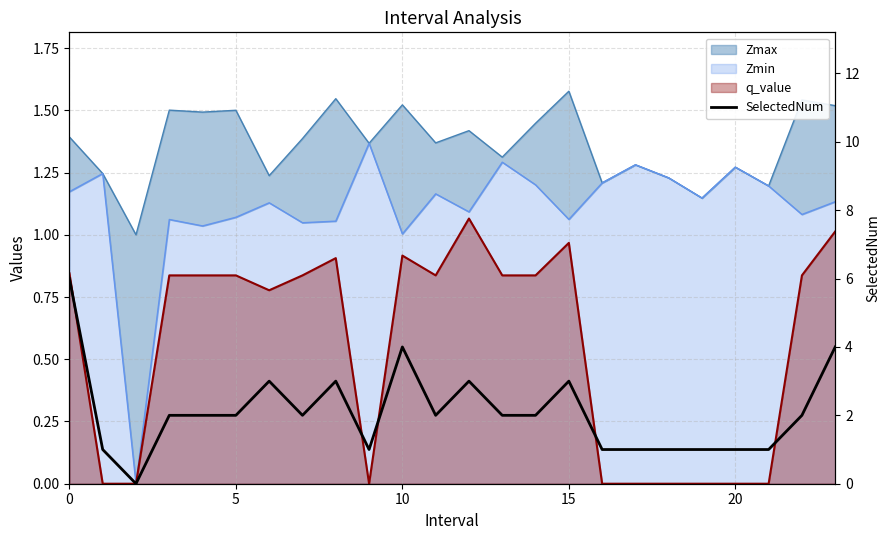

What is the sum of all values?

50